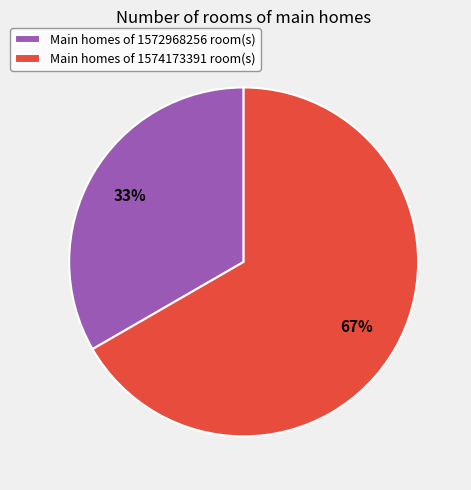

How many slices are in this pie chart?

2